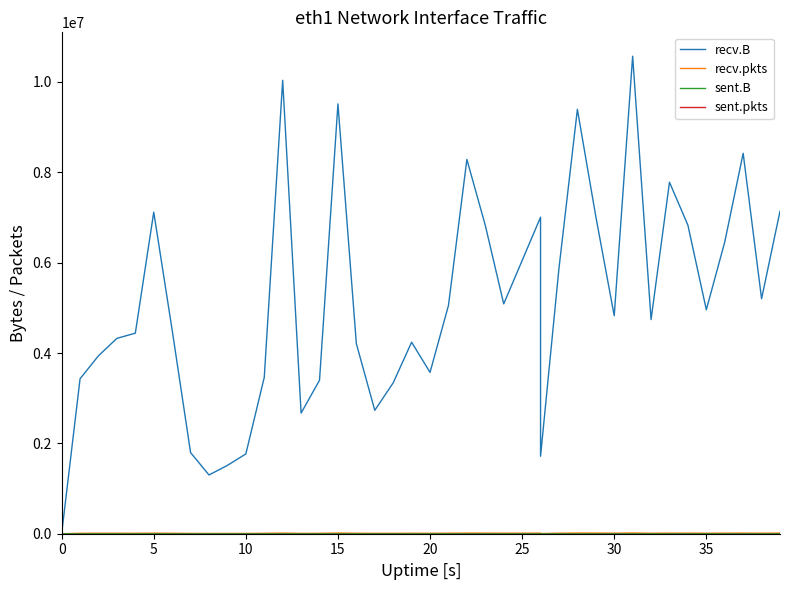

What is the value of the recv.pkts point at the 9th from the left?

6208